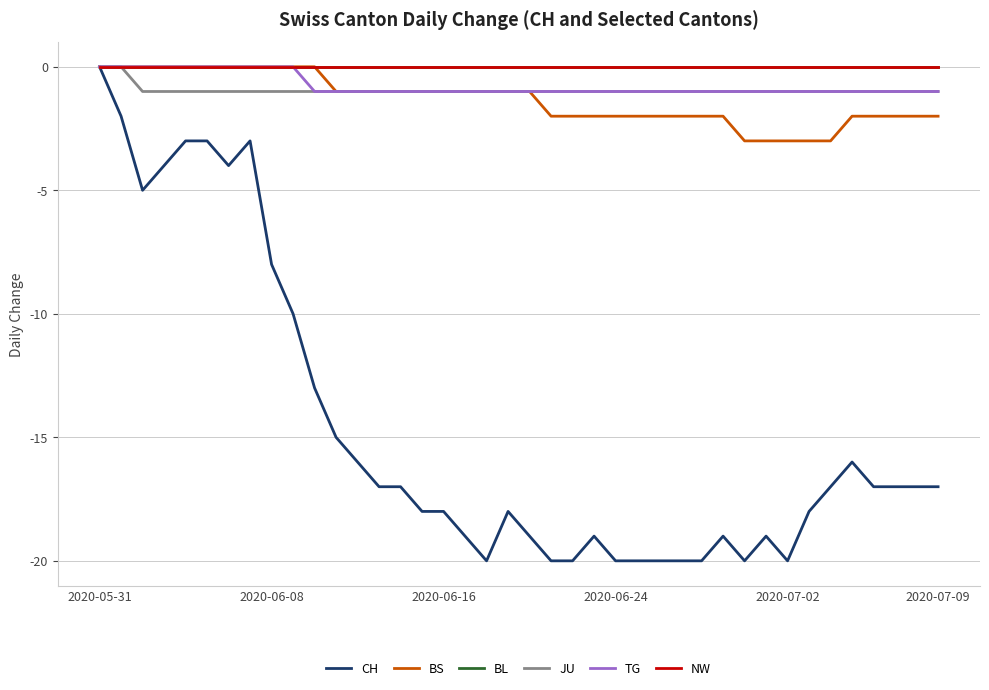

Reading left to right, what are all the values shown in this chart?

CH: 0	-2	-5	-4	-3	-3	-4	-3	-8	-10	-13	-15	-16	-17	-17	-18	-18	-19	-20	-18	-19	-20	-20	-19	-20	-20	-20	-20	-20	-19	-20	-19	-20	-18	-17	-16	-17	-17	-17	-17
BS: 0	0	0	0	0	0	0	0	0	0	0	-1	-1	-1	-1	-1	-1	-1	-1	-1	-1	-2	-2	-2	-2	-2	-2	-2	-2	-2	-3	-3	-3	-3	-3	-2	-2	-2	-2	-2
BL: 0	0	0	0	0	0	0	0	0	0	0	0	0	0	0	0	0	0	0	0	0	0	0	0	0	0	0	0	0	0	0	0	0	0	0	0	0	0	0	0
JU: 0	0	-1	-1	-1	-1	-1	-1	-1	-1	-1	-1	-1	-1	-1	-1	-1	-1	-1	-1	-1	-1	-1	-1	-1	-1	-1	-1	-1	-1	-1	-1	-1	-1	-1	-1	-1	-1	-1	-1
TG: 0	0	0	0	0	0	0	0	0	0	-1	-1	-1	-1	-1	-1	-1	-1	-1	-1	-1	-1	-1	-1	-1	-1	-1	-1	-1	-1	-1	-1	-1	-1	-1	-1	-1	-1	-1	-1
NW: 0	0	0	0	0	0	0	0	0	0	0	0	0	0	0	0	0	0	0	0	0	0	0	0	0	0	0	0	0	0	0	0	0	0	0	0	0	0	0	0